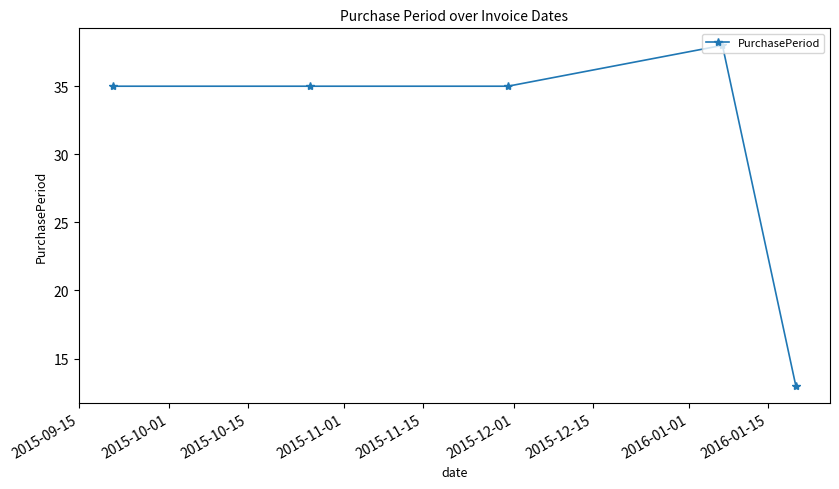

What is the value of the 4th point from the left?

38